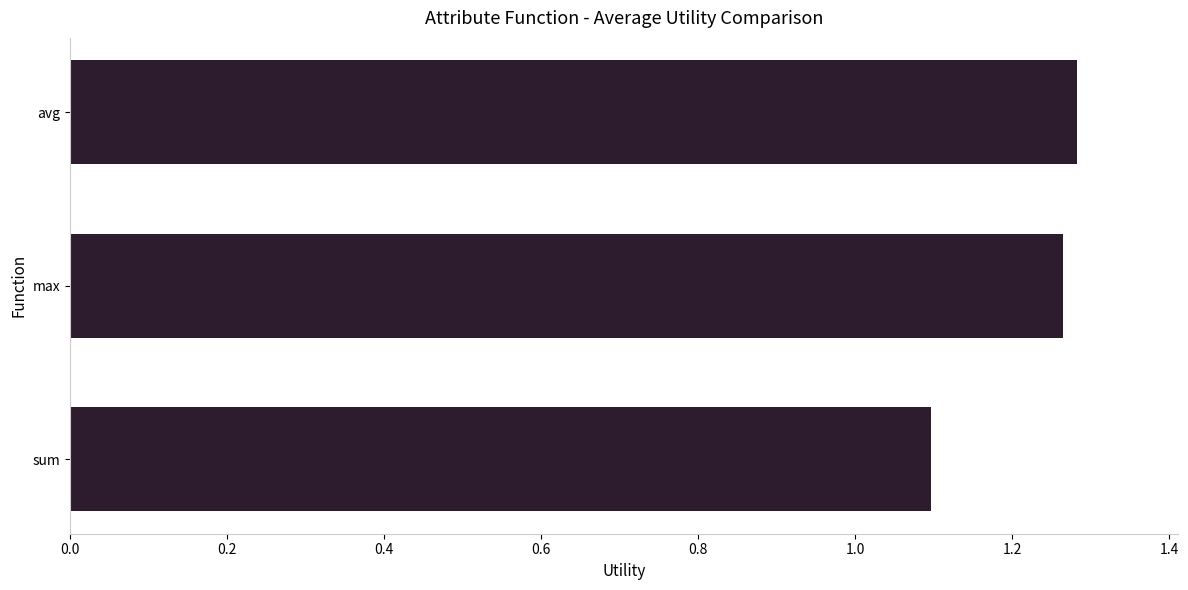

At which category does the chart reach its minimum across all series?

sum